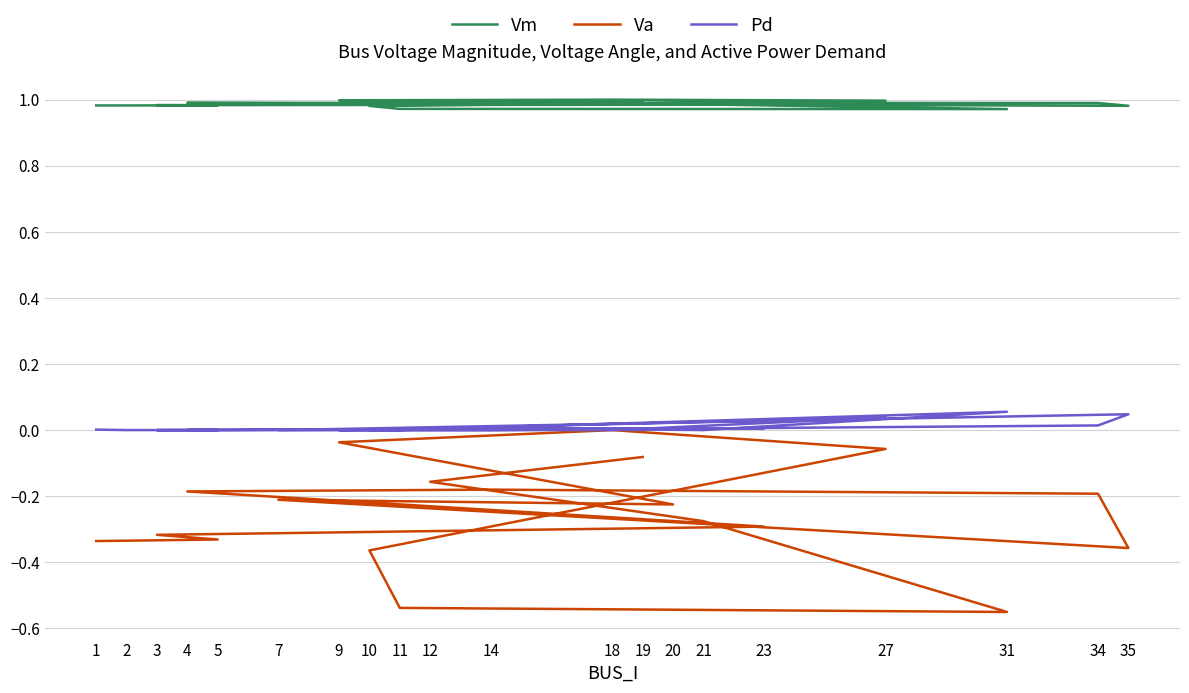

True or false: Pd has more than 1 points higher than both neighbors.

True